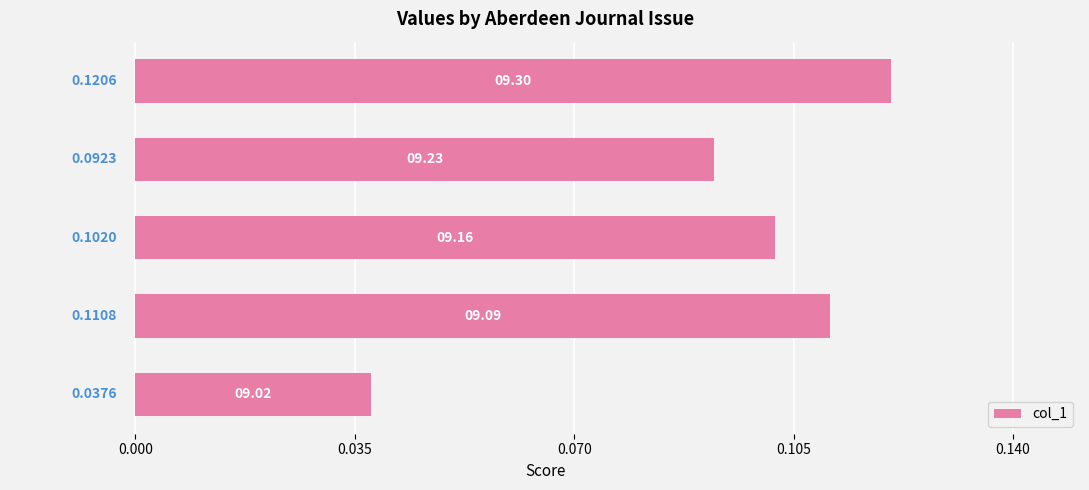

How many bars are there in total?

5